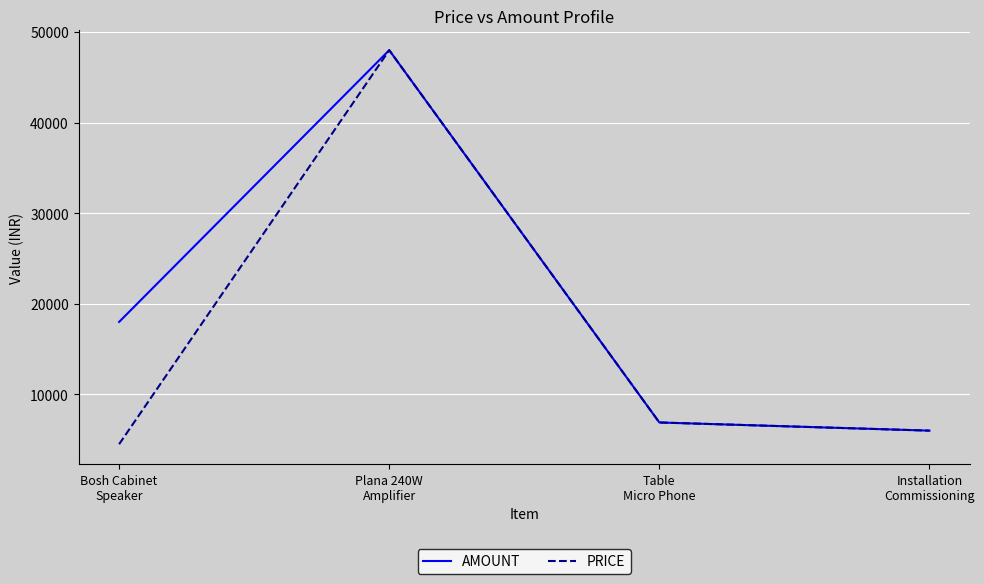

Count the number of categories in the chart.

4